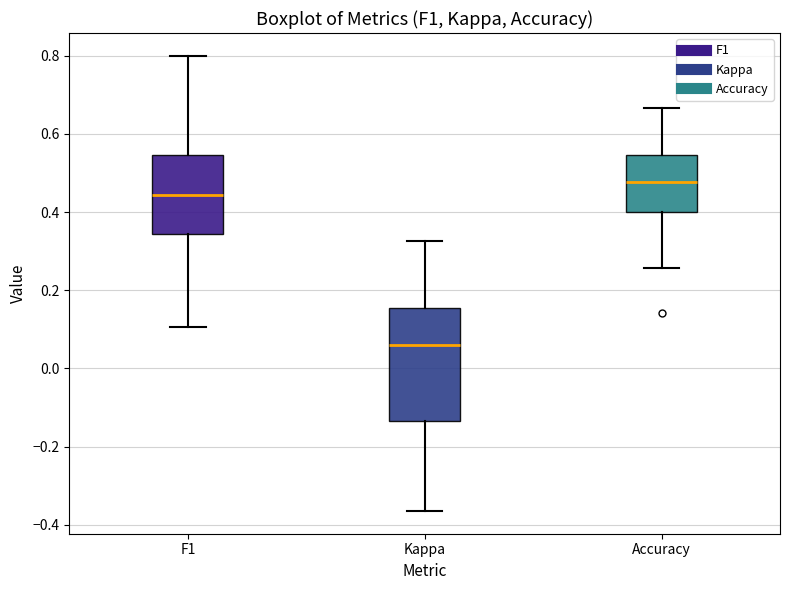

Reading left to right, transcribe this box plot: for each box, give where its median line is, the range the box spans, and where its two whiskers end, as read against the y-axis. The values are not printed on the chart, so give them approximately, as read against the axis.

F1: median 0.44, box 0.34 to 0.54, whiskers 0.10 to 0.80
Kappa: median 0.06, box -0.14 to 0.16, whiskers -0.36 to 0.32
Accuracy: median 0.48, box 0.40 to 0.54, whiskers 0.26 to 0.66